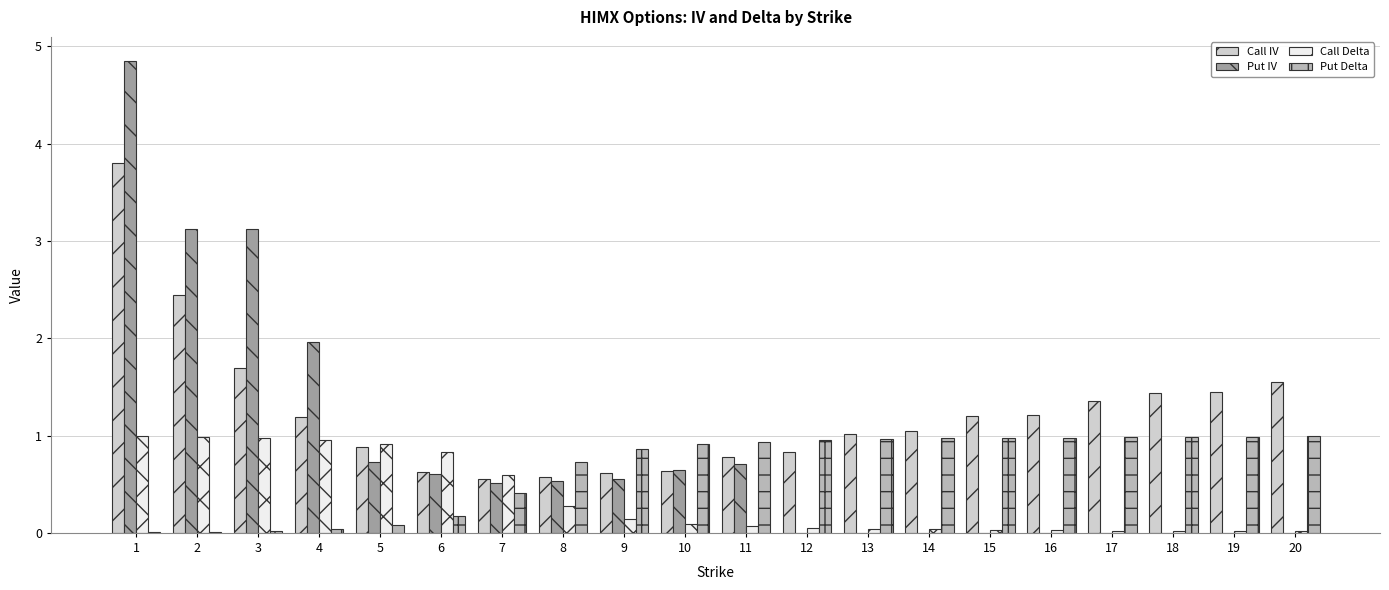

Which series changed the most between 3 and 16?

Put IV